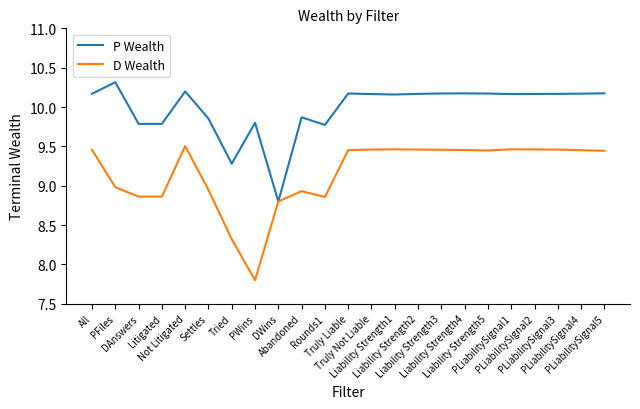

What is the maximum value for P Wealth?

10.3